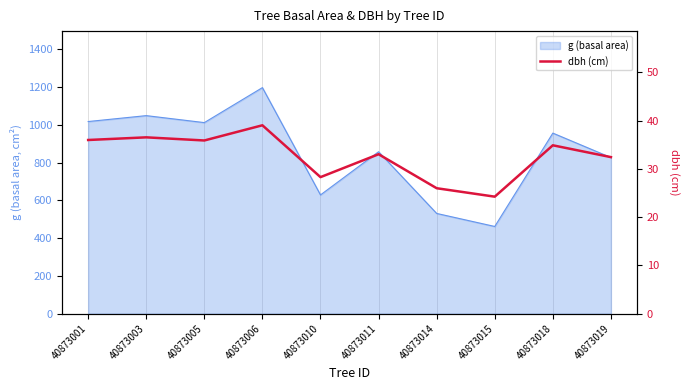

Which has a higher value, 40873001 or 40873015?

40873001